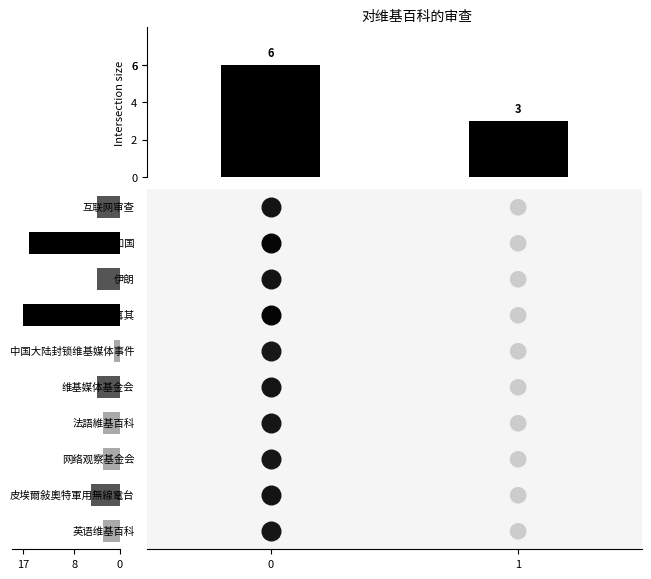

The chart shows a value of 6 at 4. True or false?

False